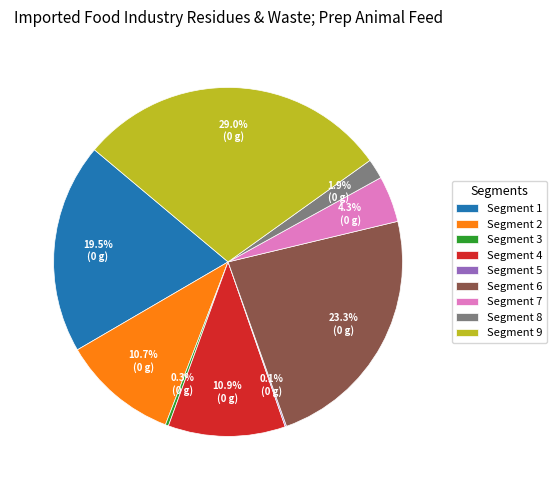

How much of the chart is everything except Segment 2?

89.3%